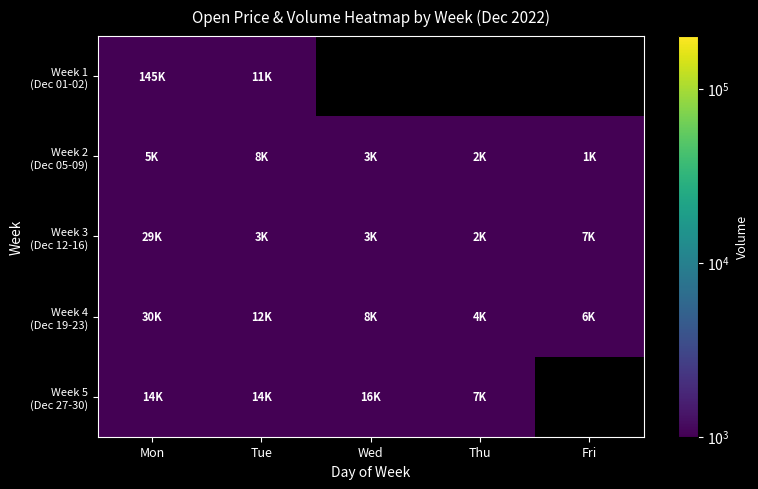

At which label does Week 3 (Dec 12-16) reach its minimum?

Fri